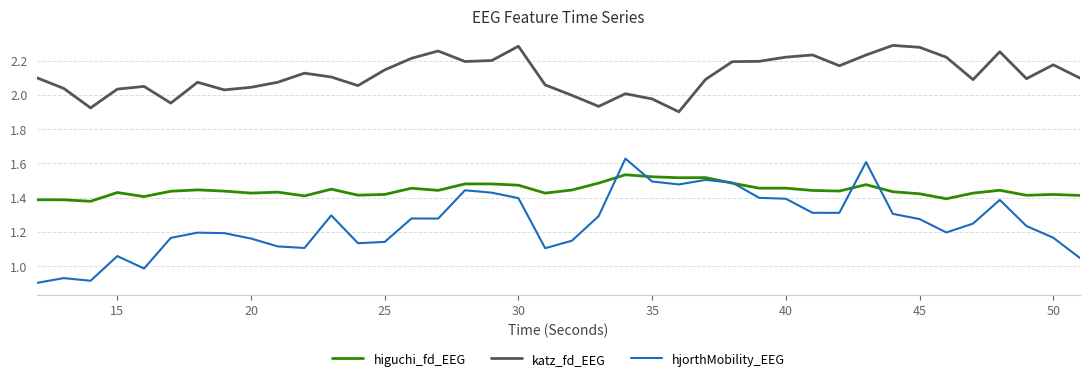

List the series in order of their overall mean, lowest first.

hjorthMobility_EEG, higuchi_fd_EEG, katz_fd_EEG